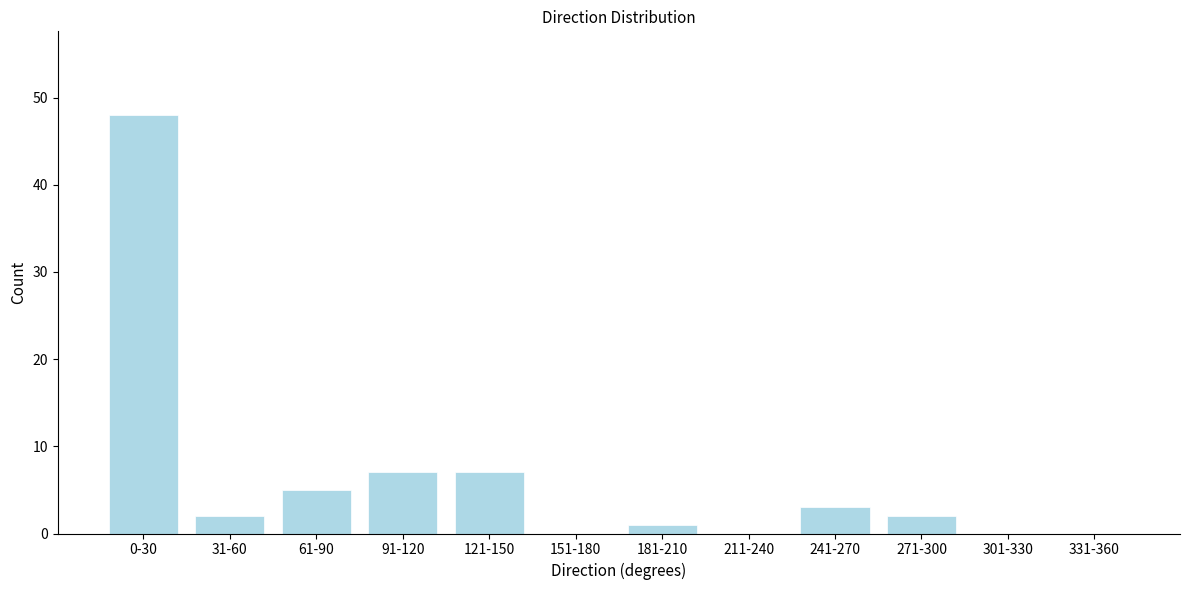

Reading left to right, list all the values displayed in this chart.

0-30=48	31-60=2	61-90=5	91-120=7	121-150=7	151-180=0	181-210=1	211-240=0	241-270=3	271-300=2	301-330=0	331-360=0